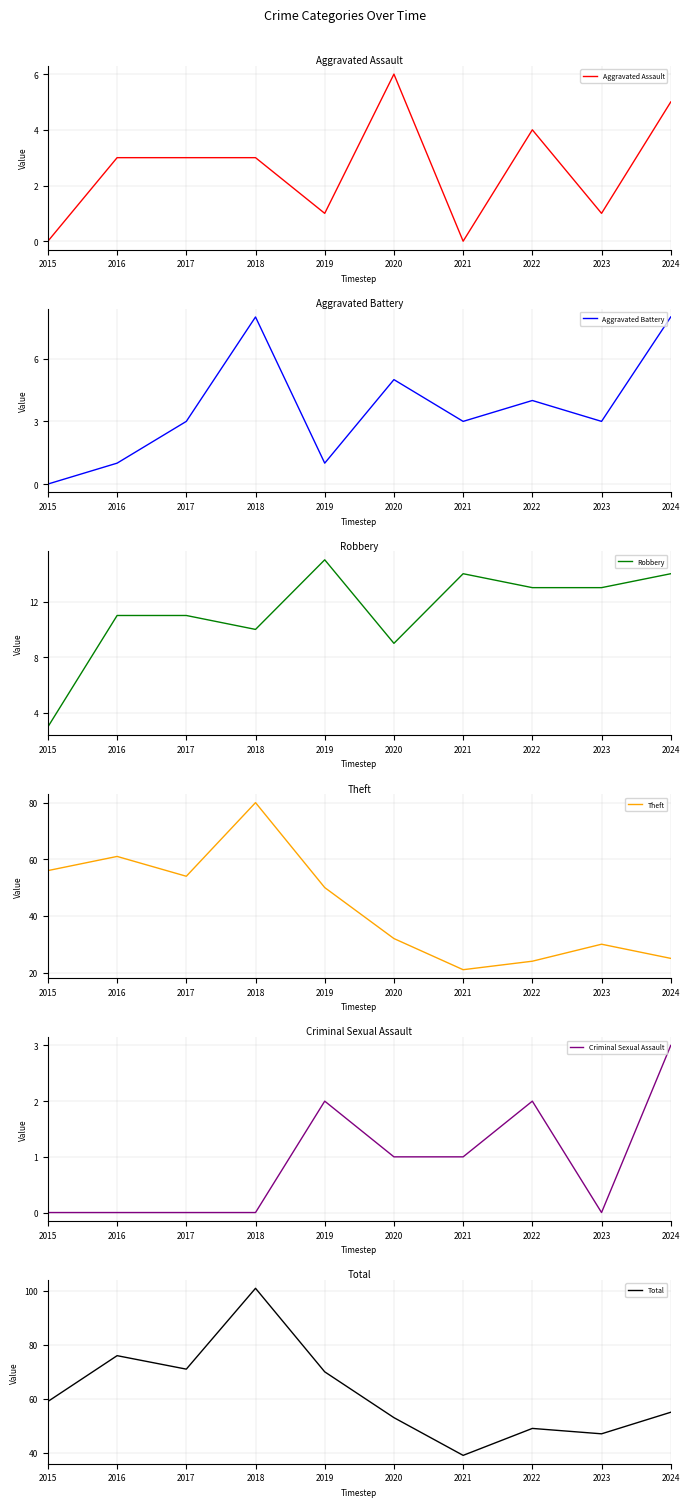

Is the value of Aggravated Assault at 2021 greater than the value of Robbery at 2024?

No